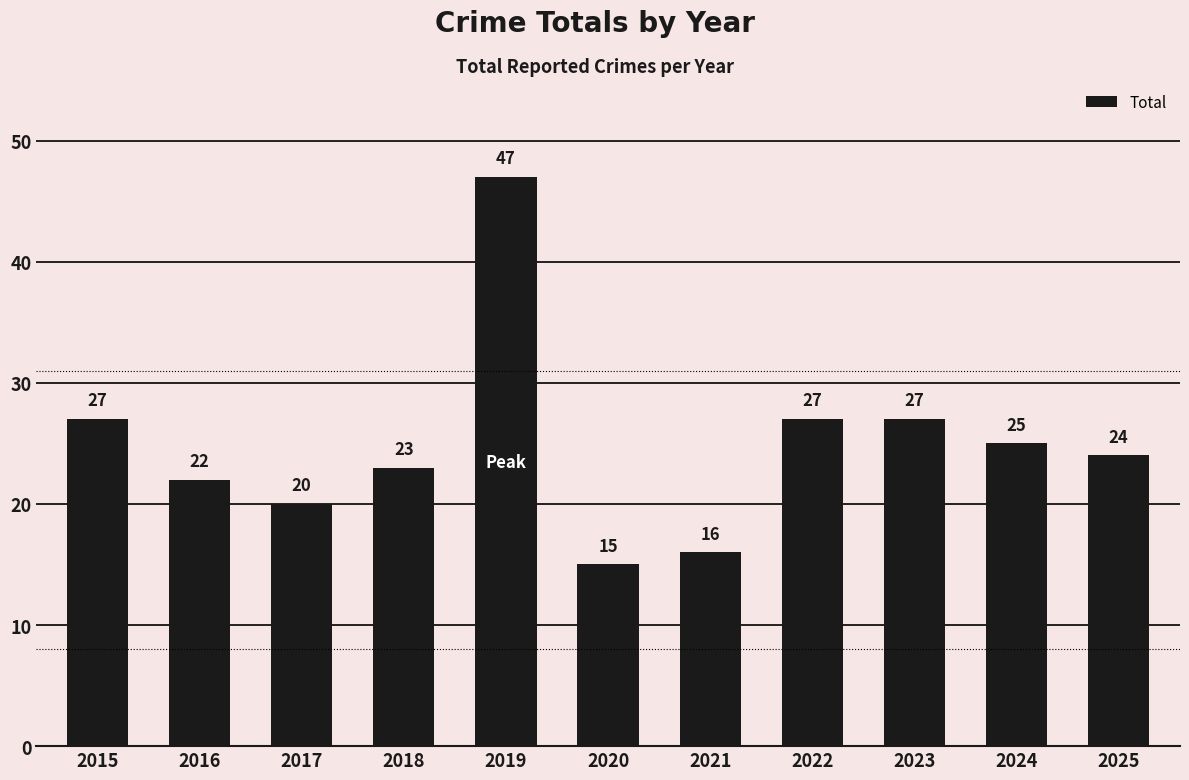

Reading left to right, transcribe all the data shown in this chart.

2015=27	2016=22	2017=20	2018=23	2019=47	2020=15	2021=16	2022=27	2023=27	2024=25	2025=24